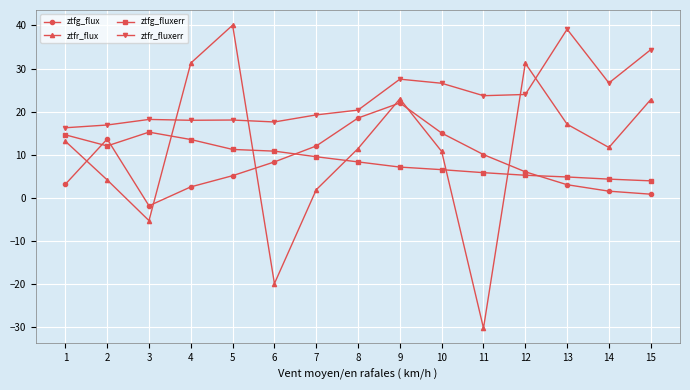

Which series has the largest range (max minus min)?

ztfr_flux